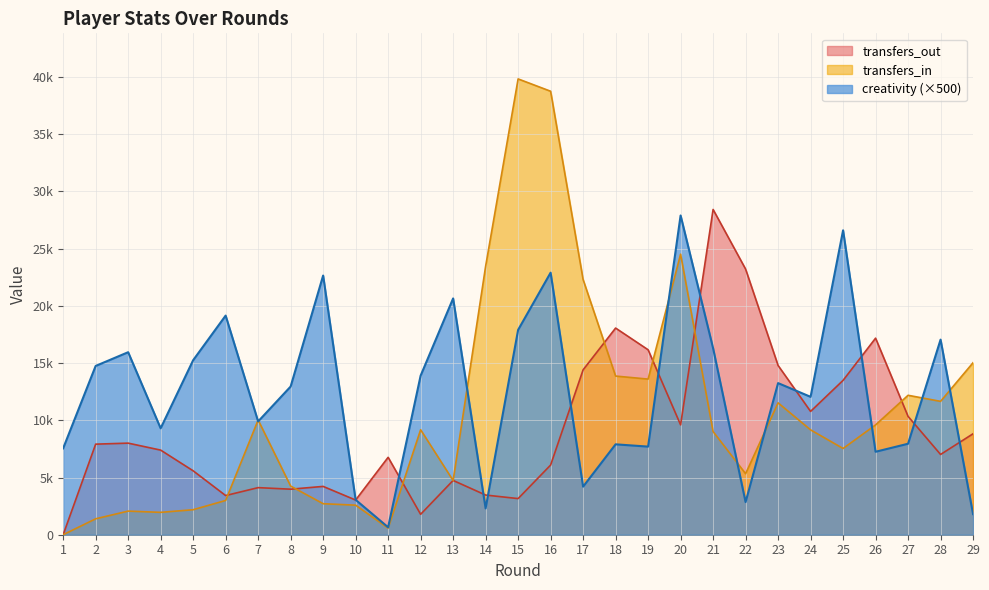

At which label is transfers_in closest to 19916?

17